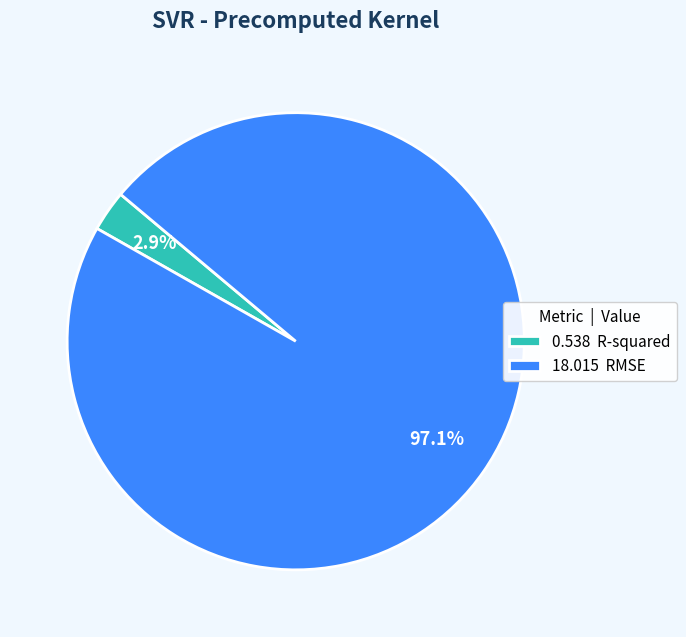

How many slices are in this pie chart?

2